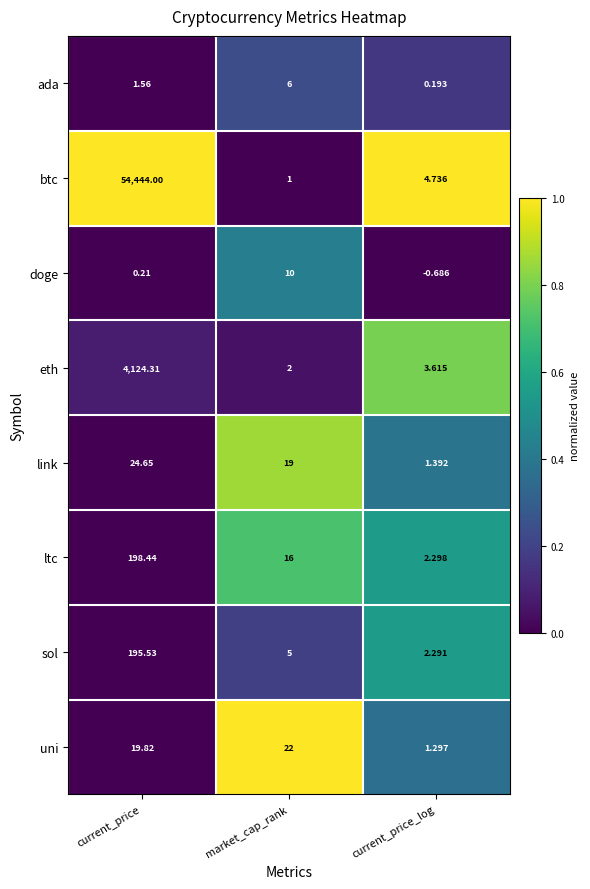

At which category is the sum across all series the highest?

current_price